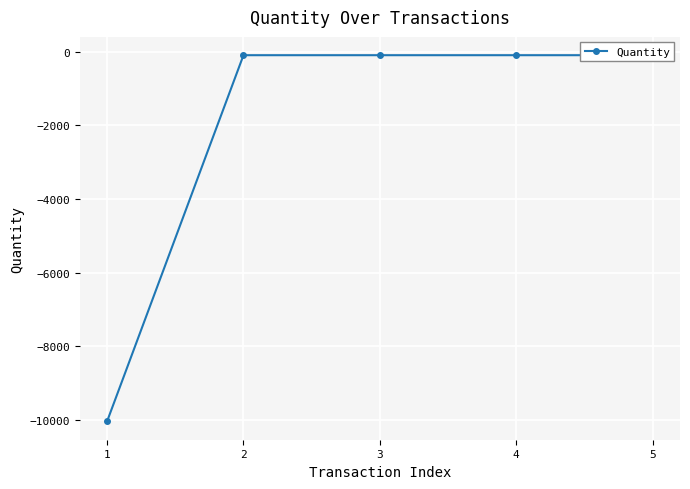

True or false: the data shows -15217 at 1.

False